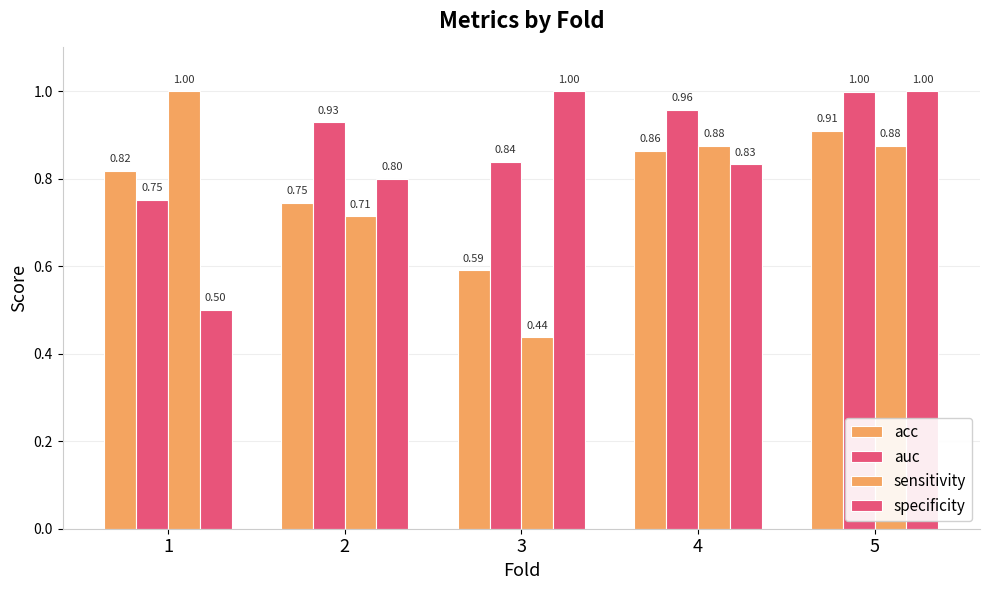

List the labels in order of specificity value, largest first.

3, 5, 4, 2, 1